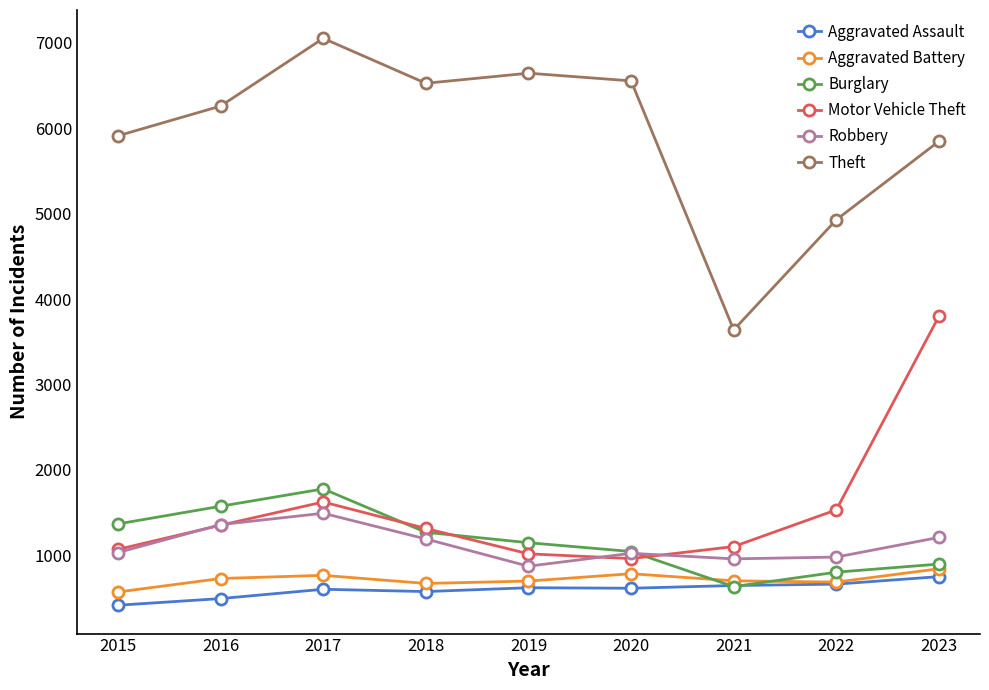

Which label corresponds to the largest value in the chart?

2017